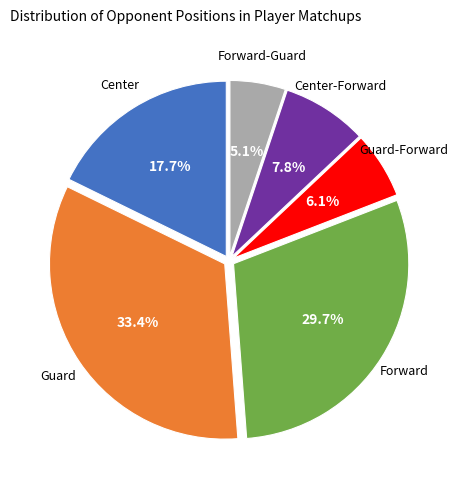

Does any single category account for the majority?

No